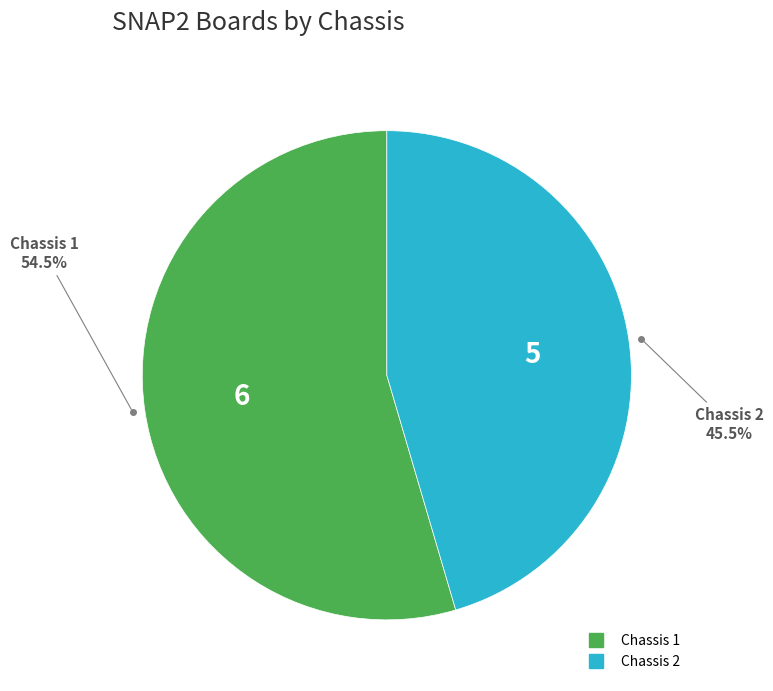

Rank the categories by value from highest to lowest.

Chassis 1, Chassis 2